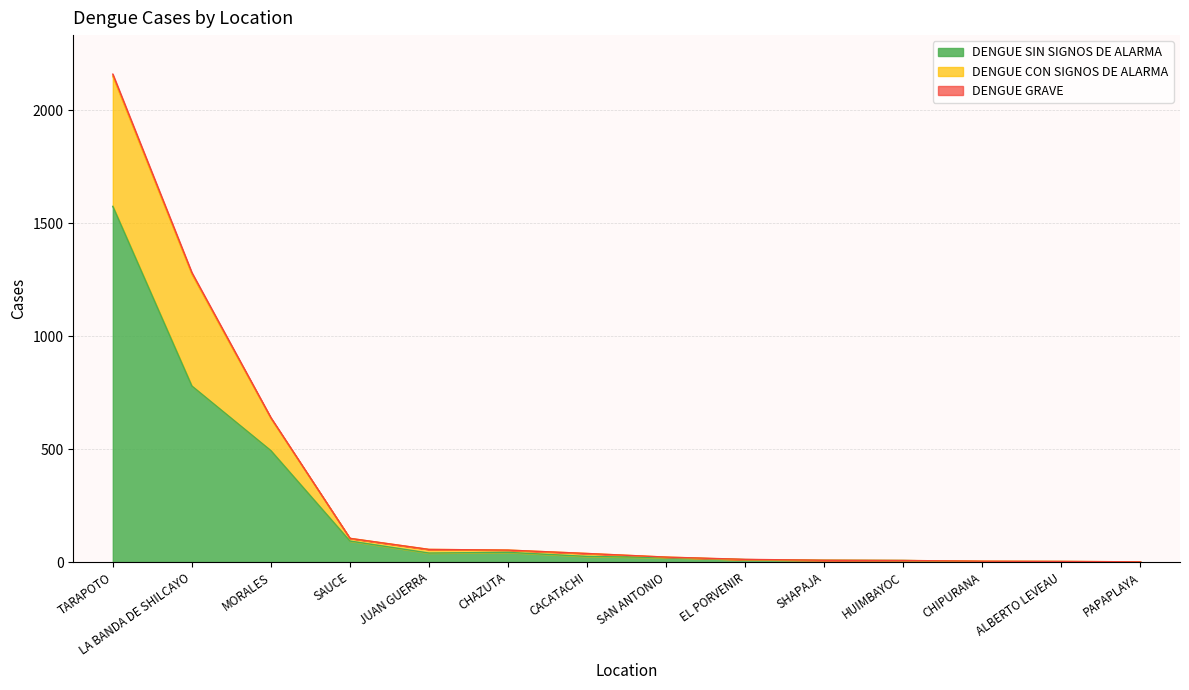

At which label does DENGUE SIN SIGNOS DE ALARMA reach its minimum?

PAPAPLAYA